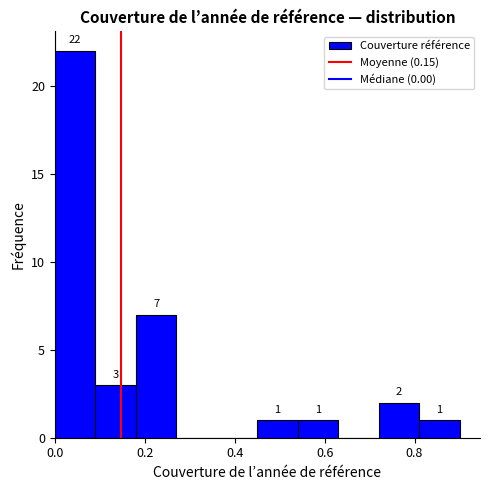

Over which range of the x-axis is the bar tallest?

0.00 to 0.10